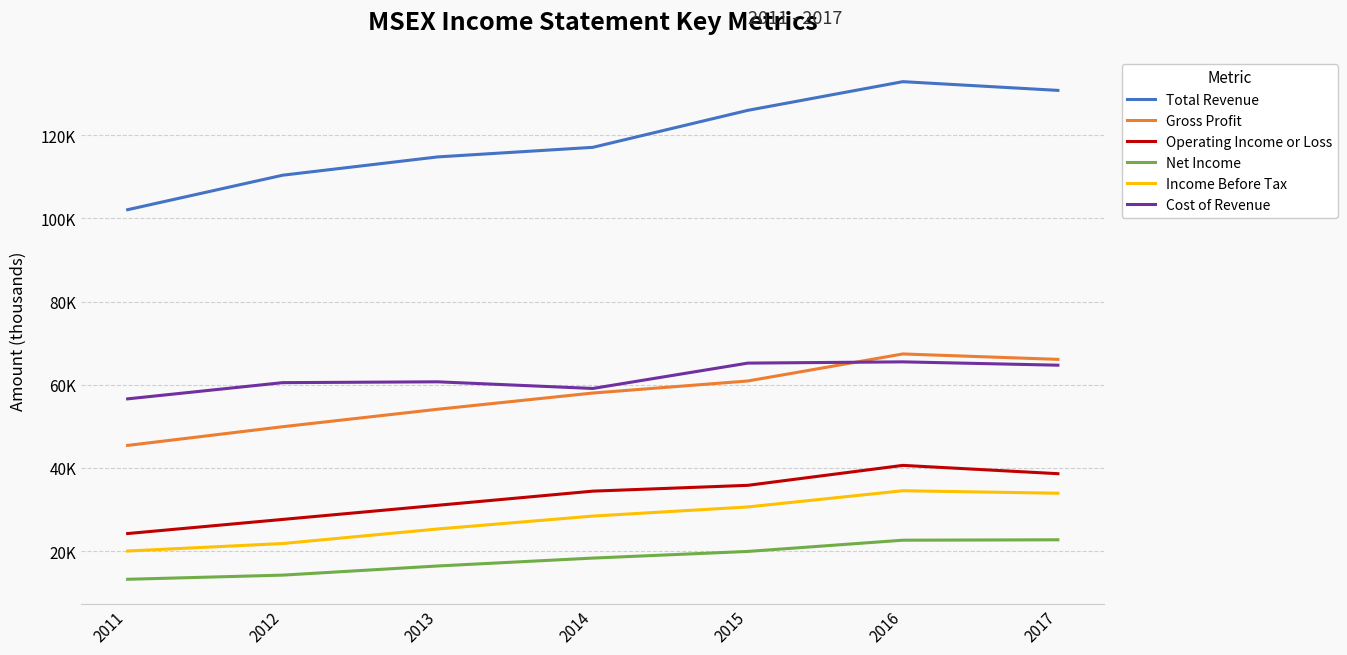

What is the difference between the maximum and minimum values in the Cost of Revenue series?

8900